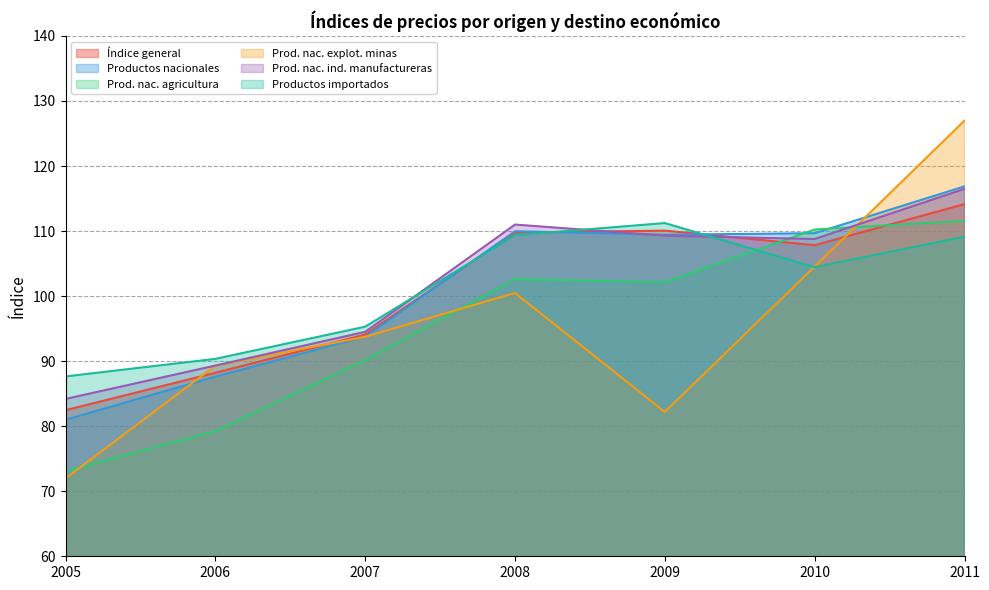

True or false: Prod. nac. ind. manufactureras and Productos nacionales cross at least once.

True